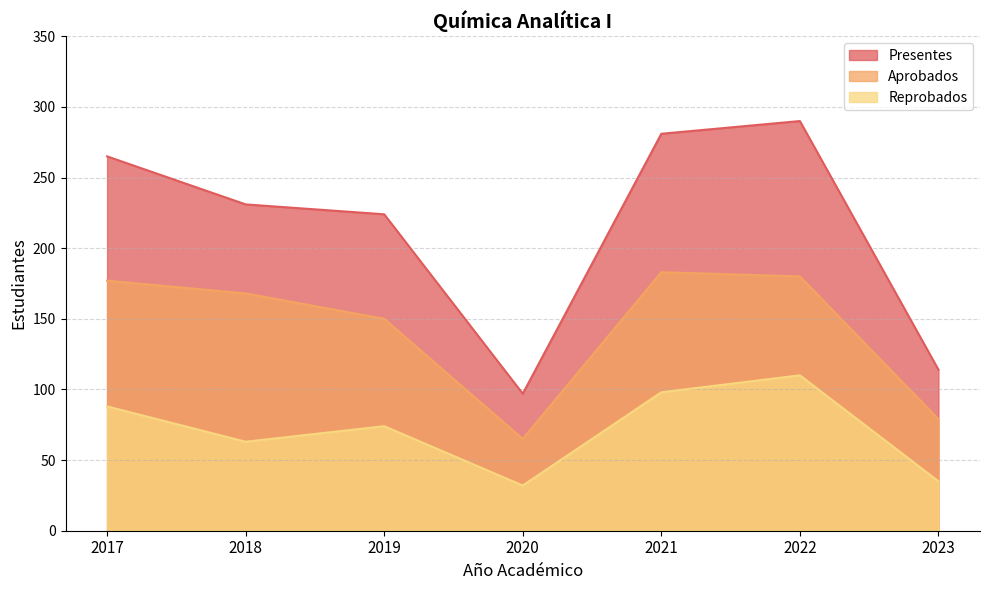

What is the total value across all series at 2019?

448